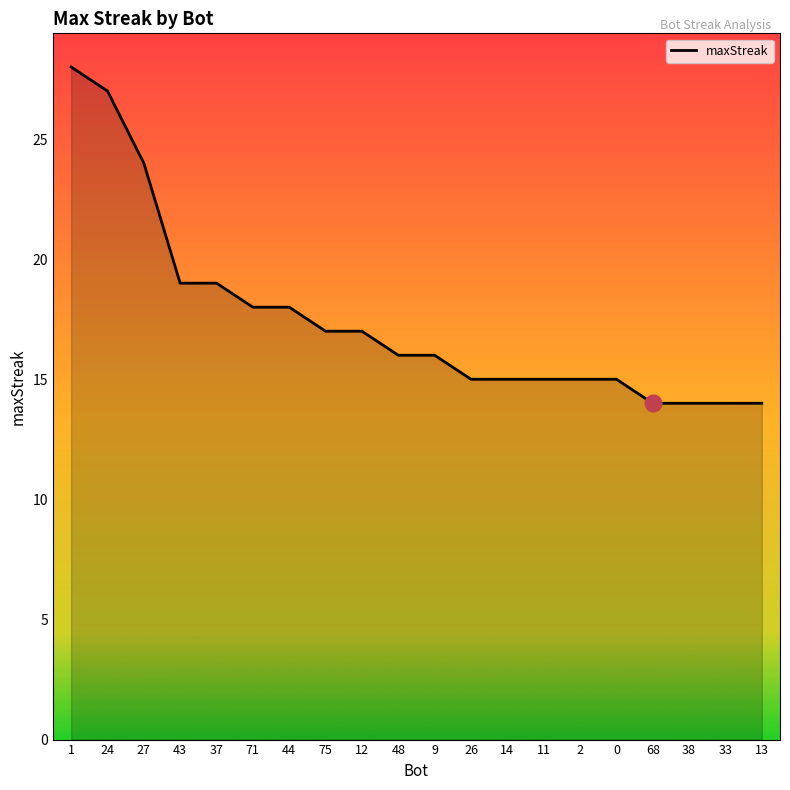

What position from the right is 0?

5